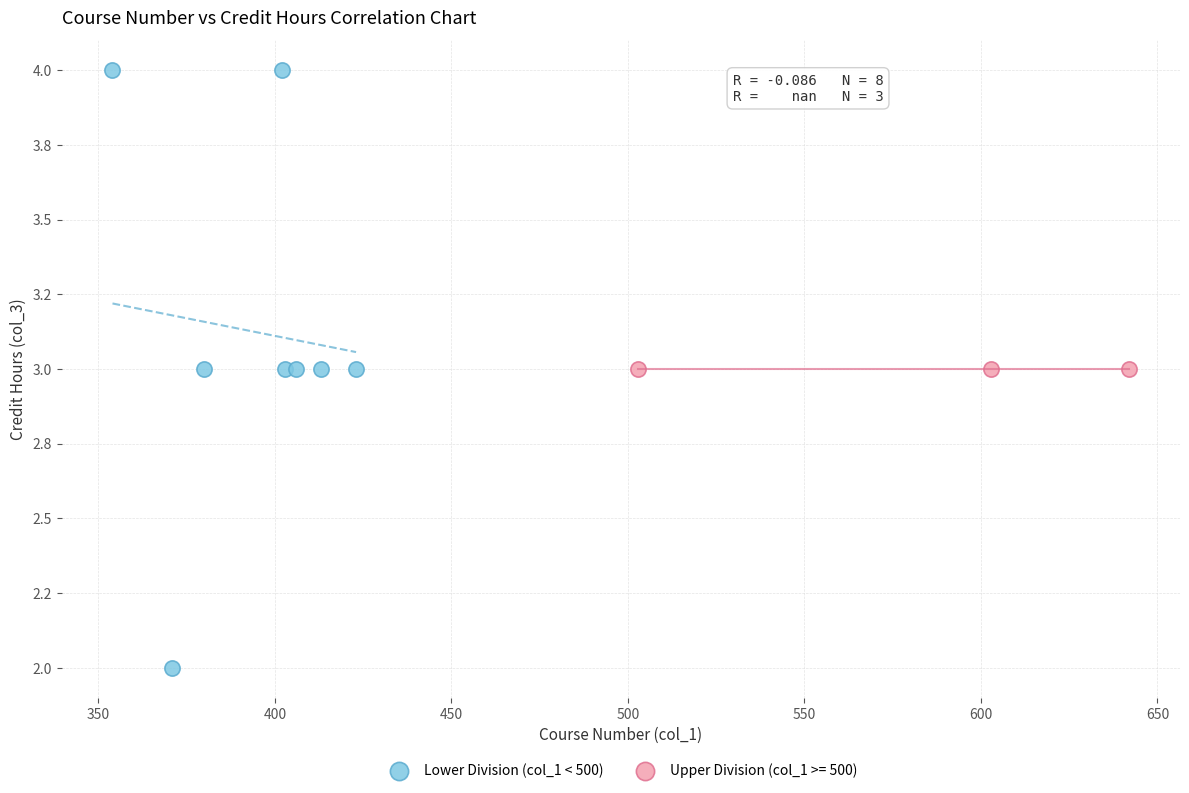

What are all the series names shown in the legend?

Lower Division (col_1 < 500), Upper Division (col_1 >= 500)